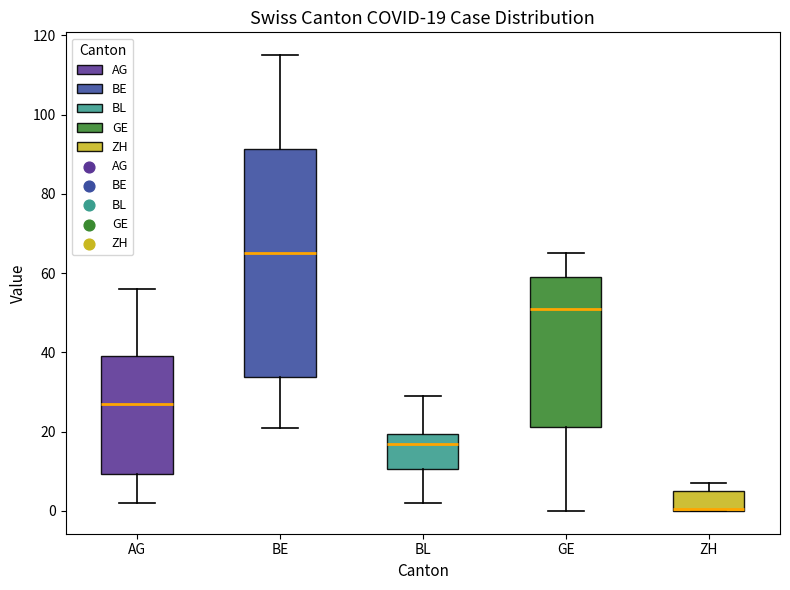

Comparing the boxes themselves (not the whiskers), which one is the tallest?

BE